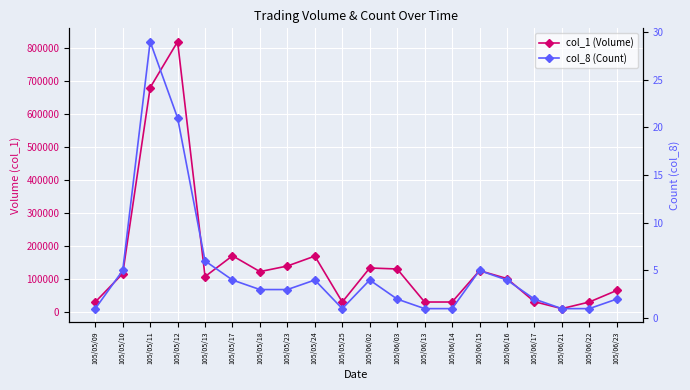

Is the value of col_1 (Volume) at 105/05/09 greater than the value of col_8 (Count) at 105/05/17?

Yes